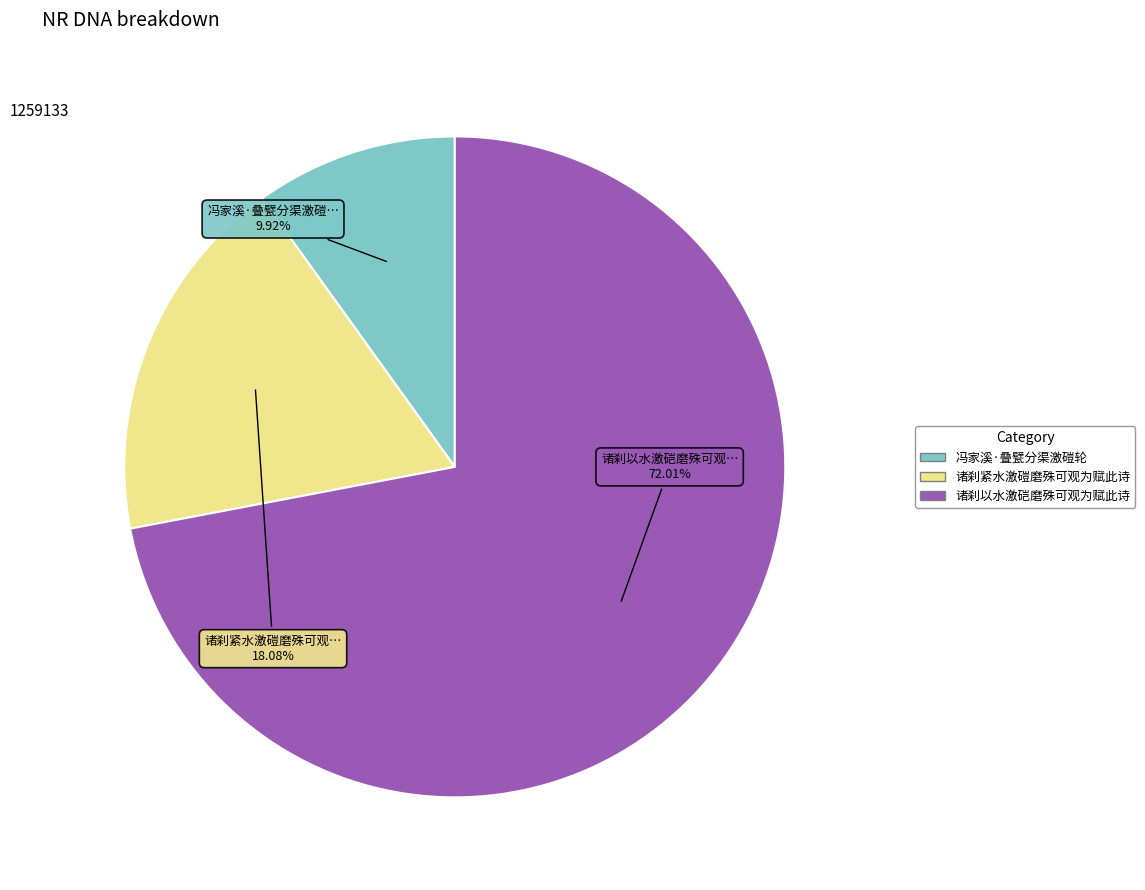

What is the smallest slice in the pie chart?

冯家溪·叠甓分渠激磑轮